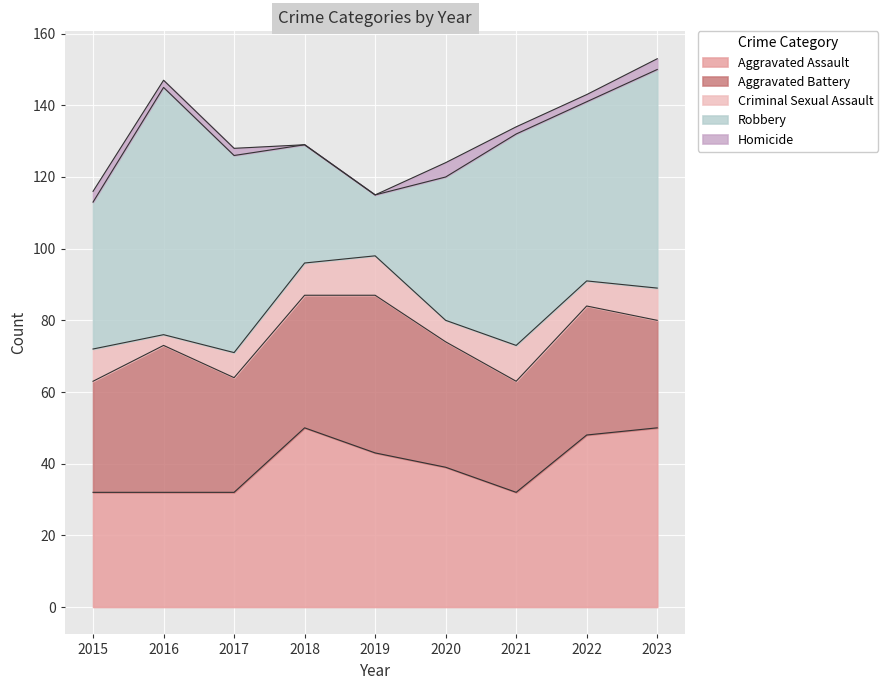

In Homicide, how many points are higher than both neighbors (excluding endpoints)?

1